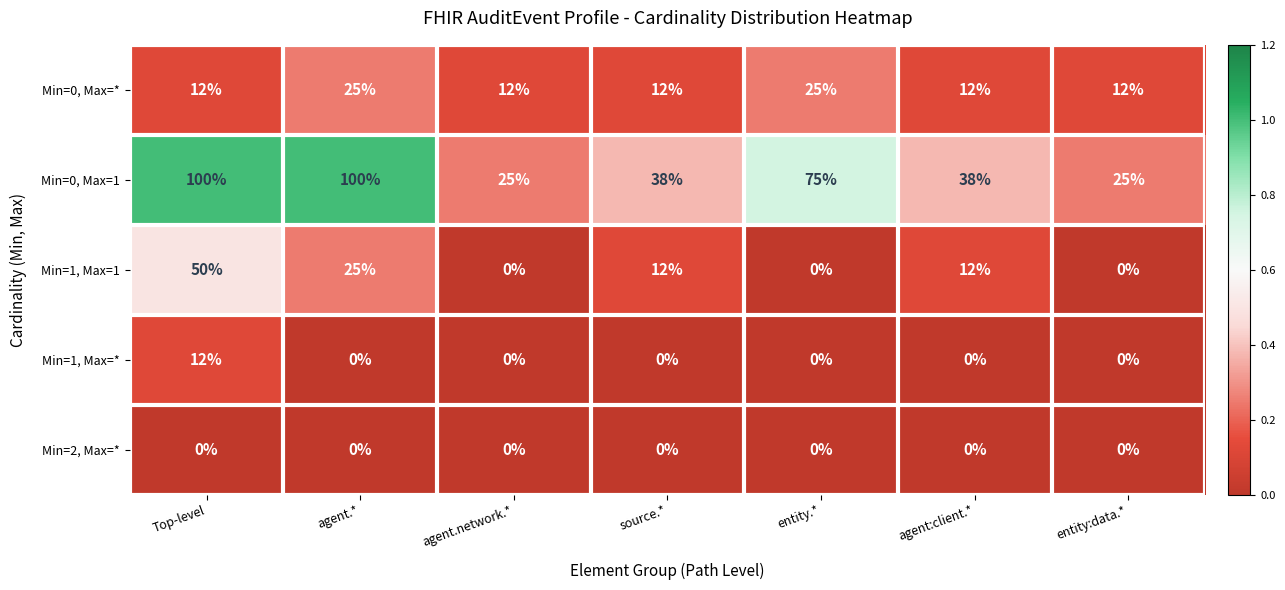

At which category is the sum across all series the highest?

Top-level